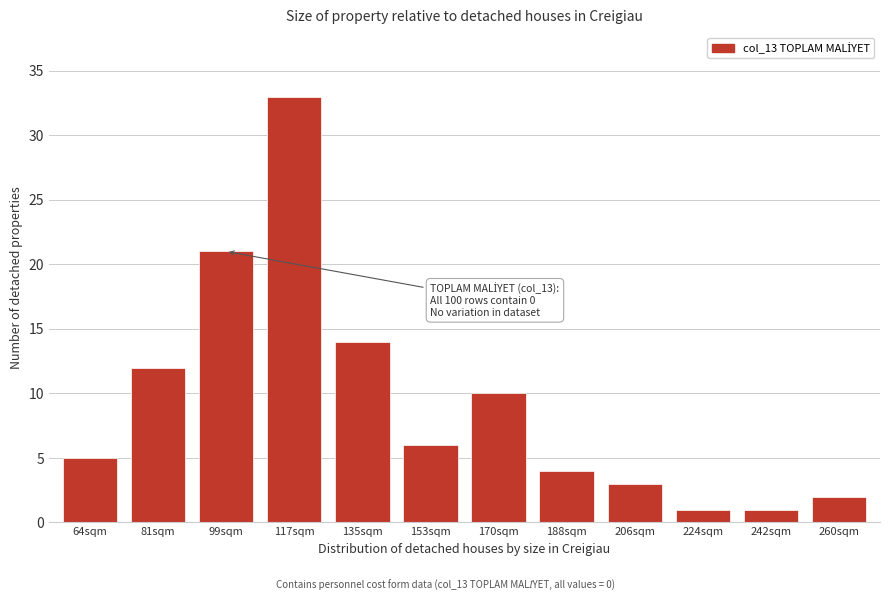

Reading left to right, transcribe all the data shown in this chart.

5	12	21	33	14	6	10	4	3	1	1	2